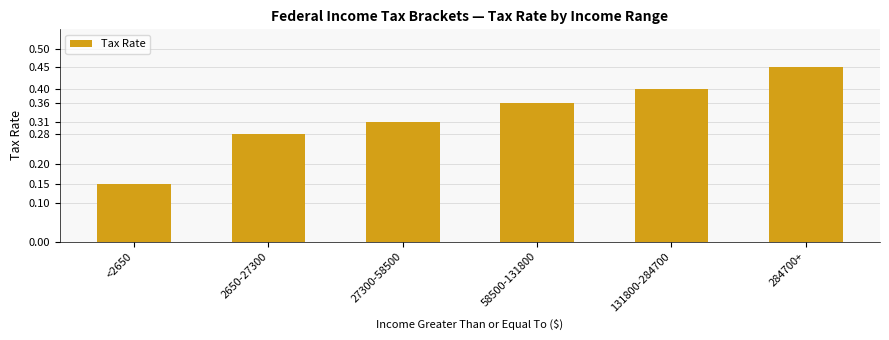

At which category does the chart reach its peak across all series?

284700+